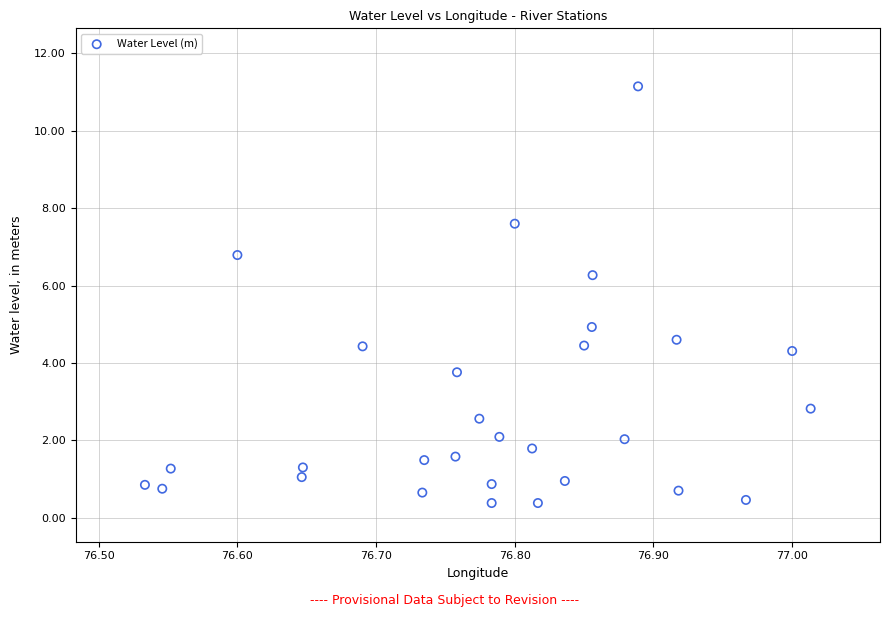

What is the range of X values (max minus min)?

0.5